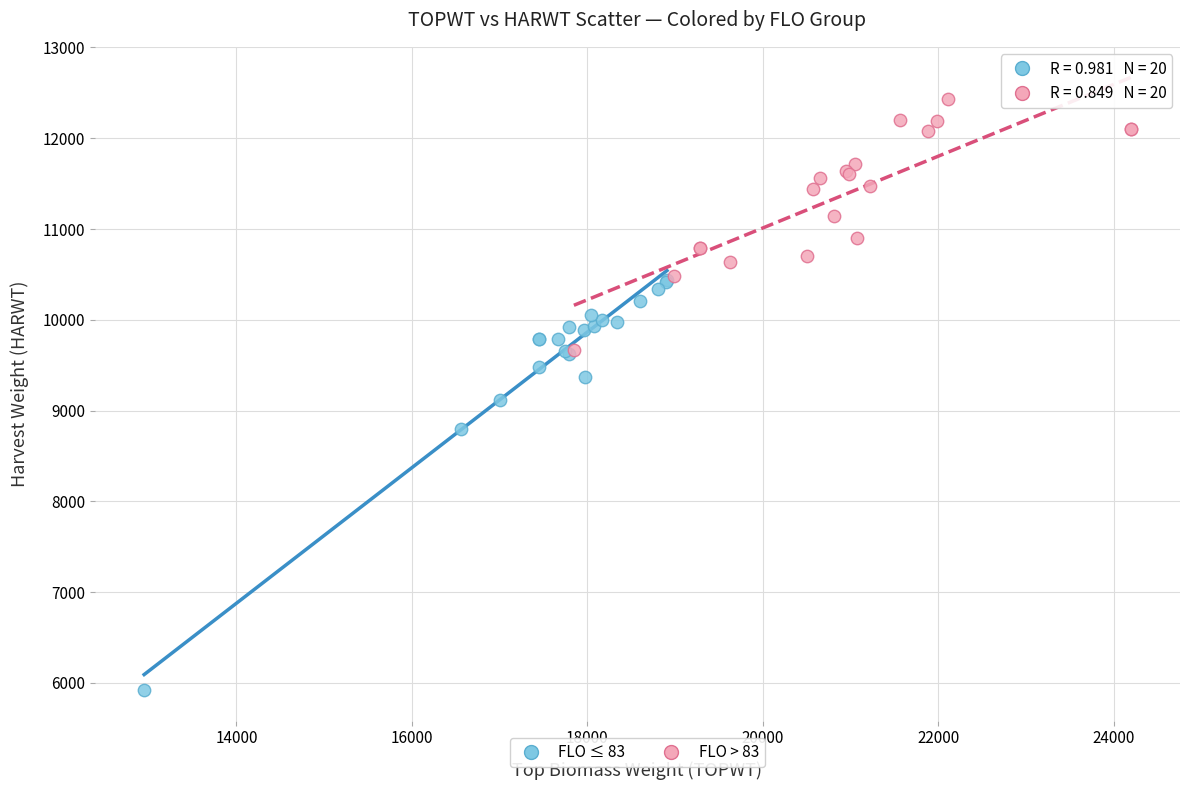

Which series reaches the maximum Y coordinate?

FLO > 83